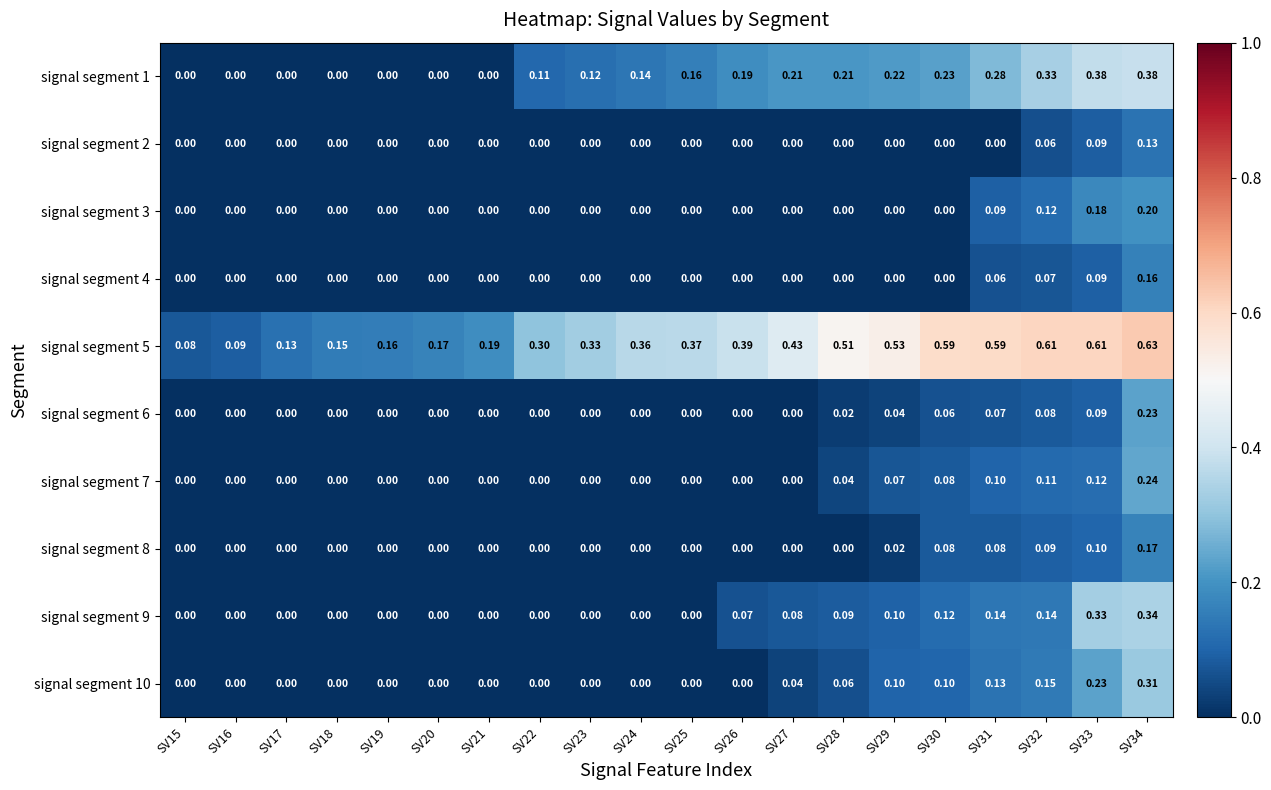

Is the value of signal segment 4 at SV33 greater than the value of signal segment 3 at SV22?

Yes